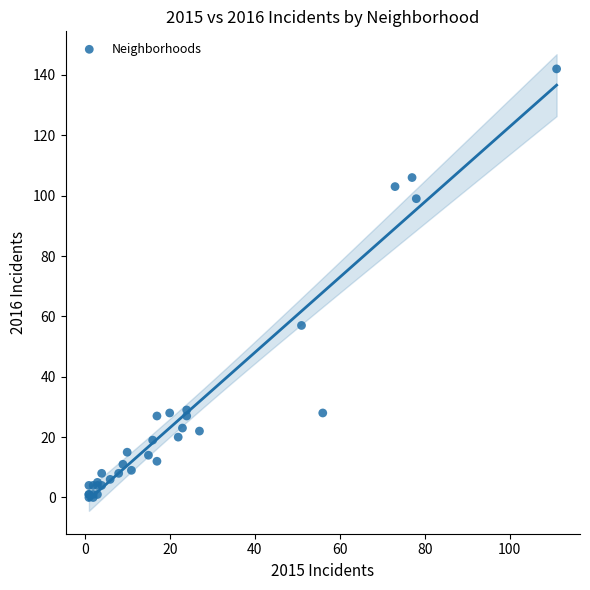

What Y value in the scatter plot is closest to 71?

57